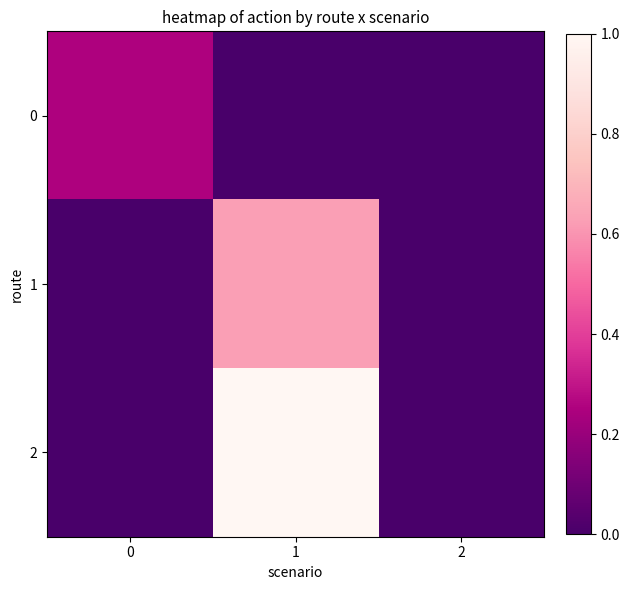

How many data points does each series have?

3